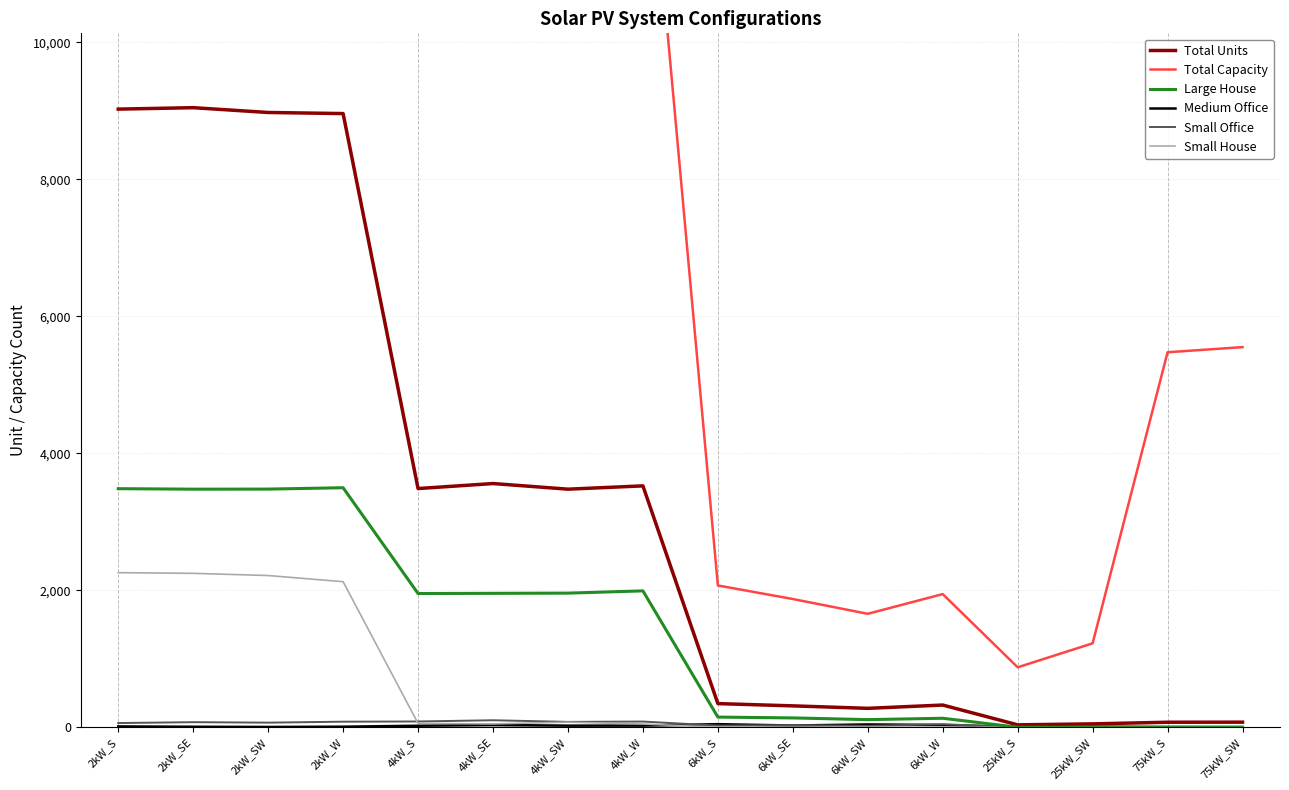

What is the label of the 4th point from the left?

2kW_W